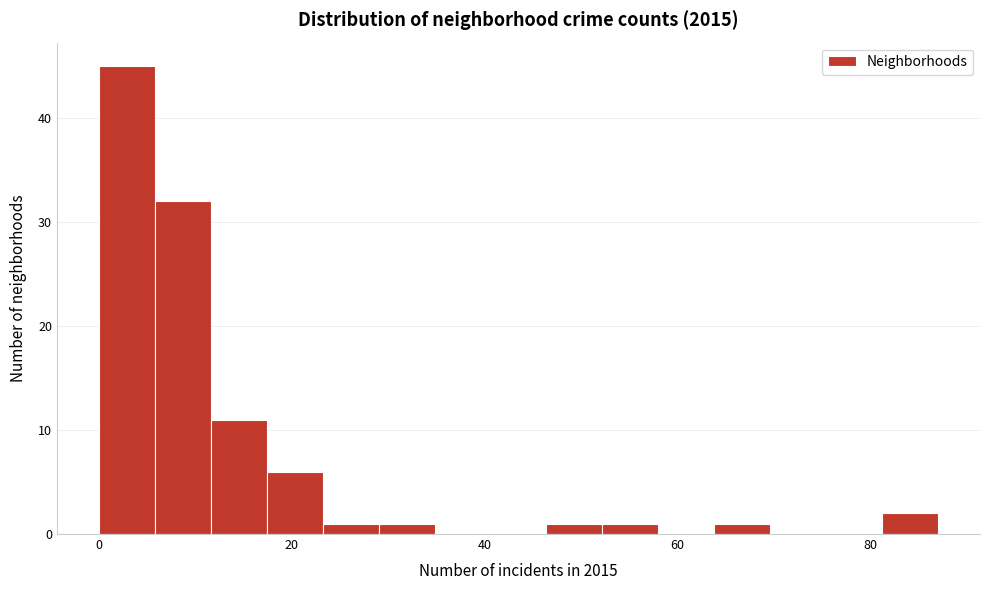

Read against the x-axis, roughly where is the centre of the tallest bar?

2